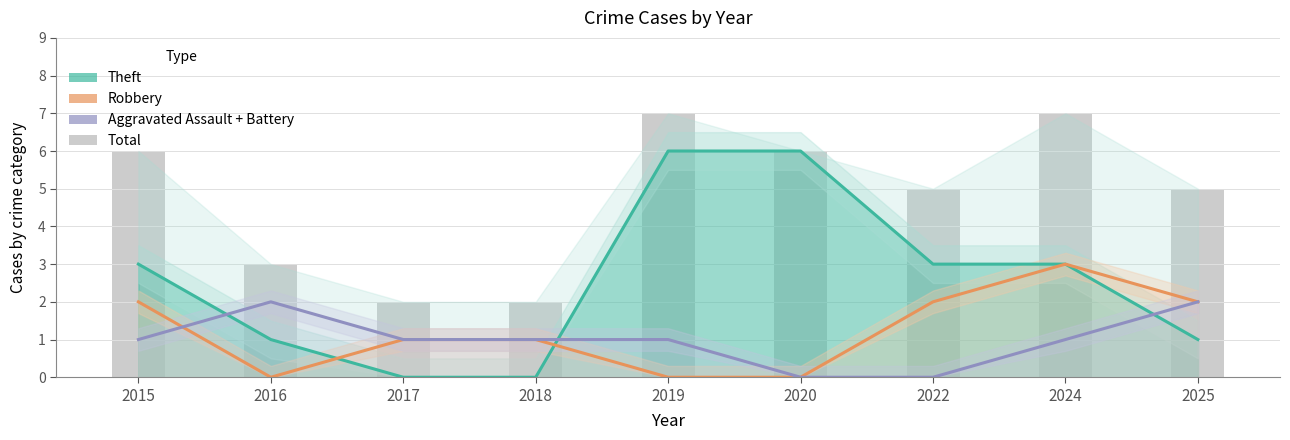

What is the difference between the maximum and second lowest values in the Total series?

5